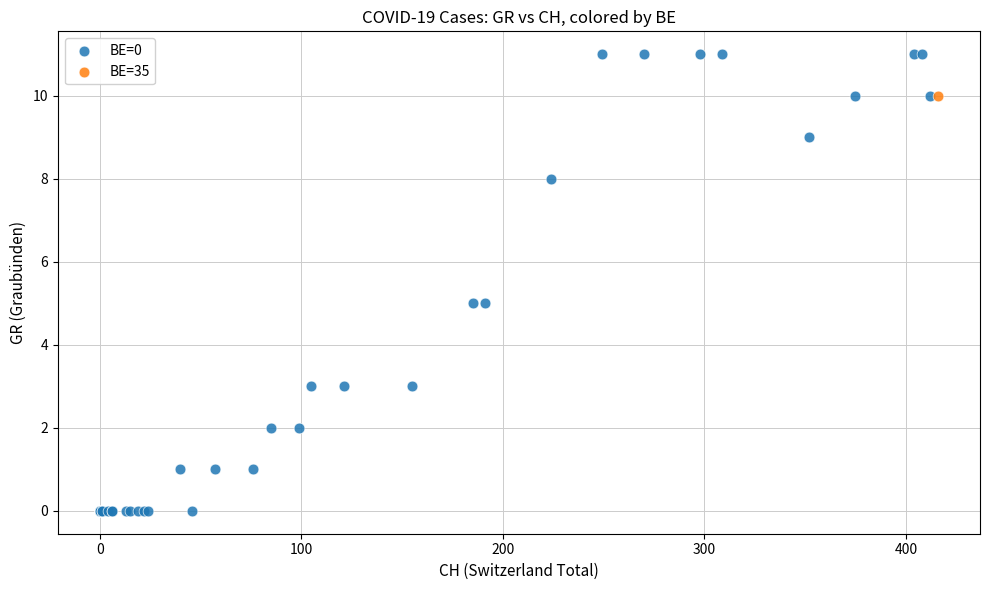

What are all the series names shown in the legend?

BE=0, BE=35